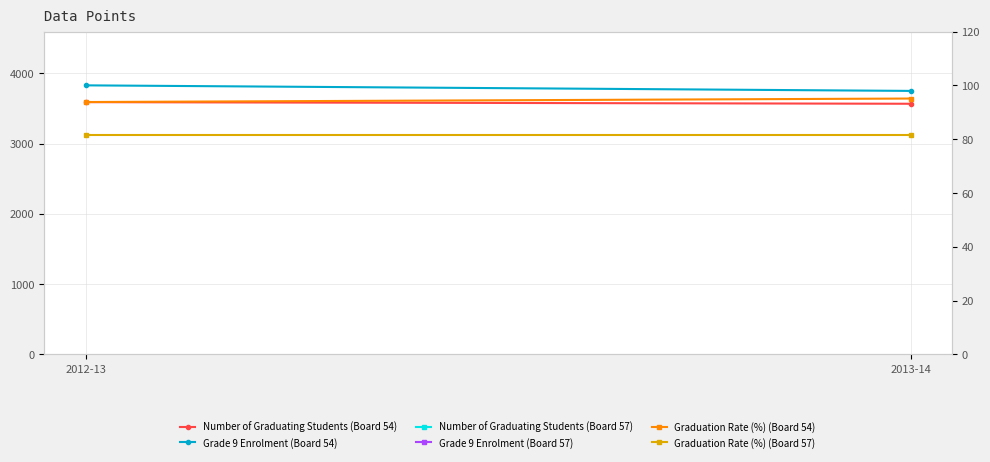

What is the difference between the maximum and minimum values in the Grade 9 Enrolment (Board 54) series?

79.0